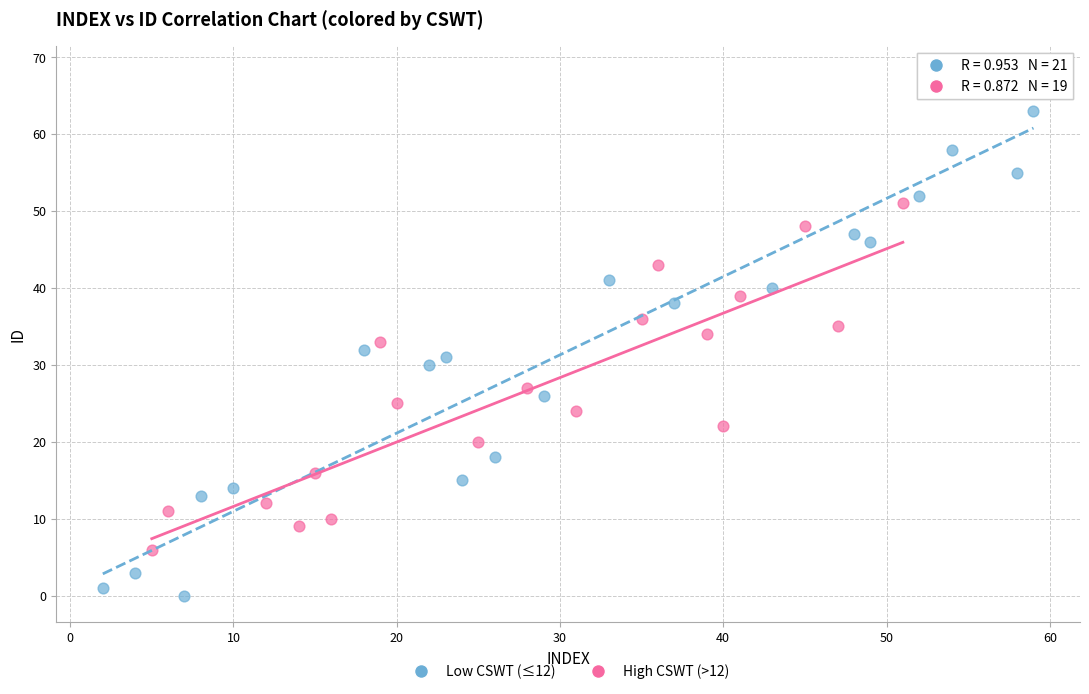

Which series reaches the maximum Y coordinate?

Low CSWT (≤12)